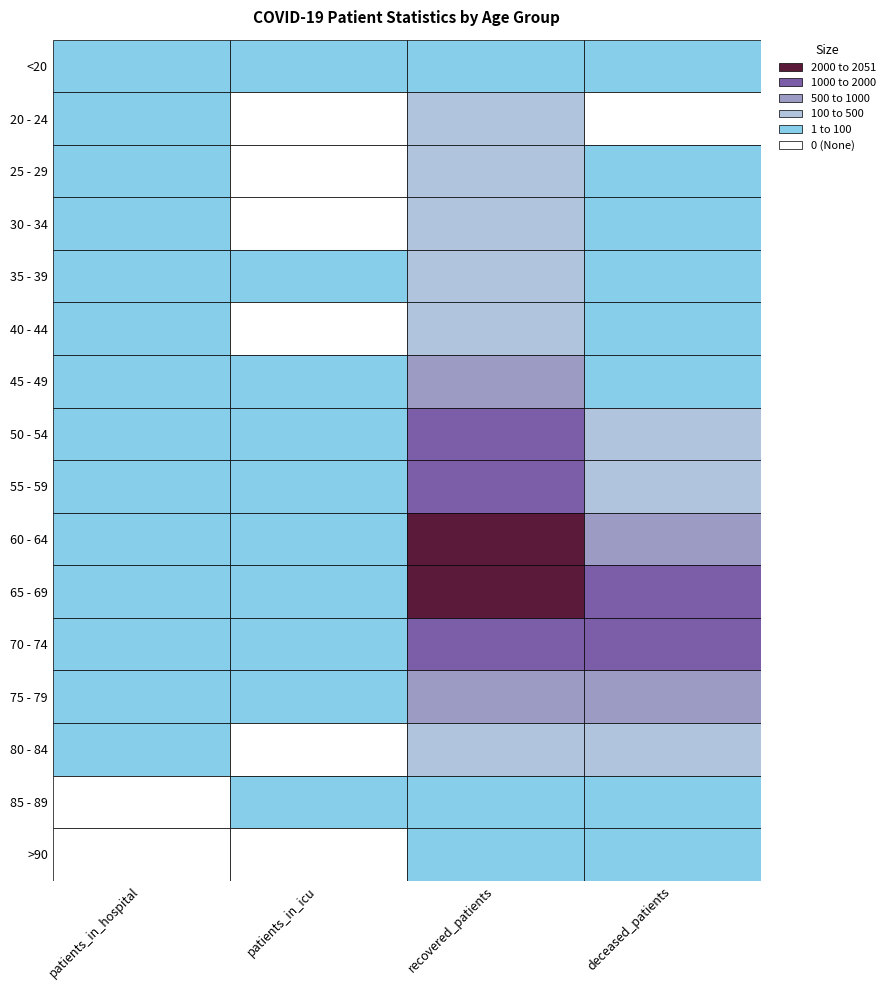

What is the average value of the <20 series?

14